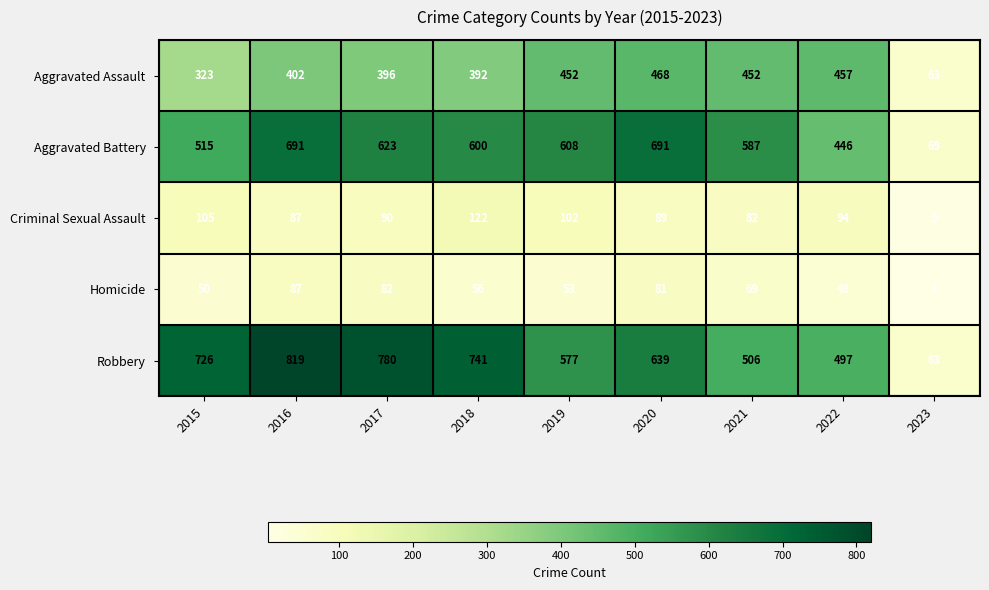

Is it true that Robbery equals 827 at 2021?

False